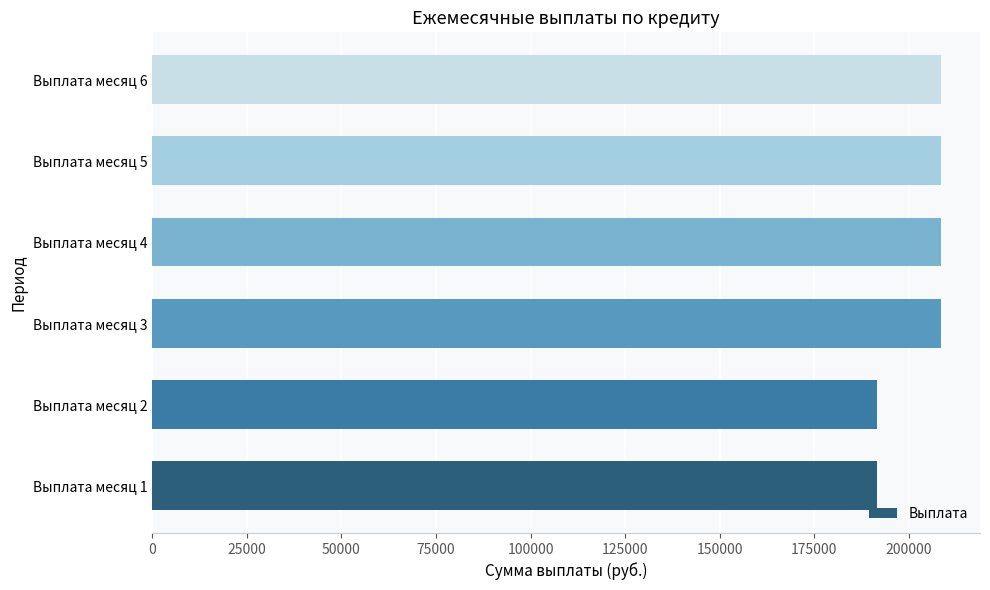

What is the sum of the values at Выплата месяц 5 and Выплата месяц 3?

416666.7